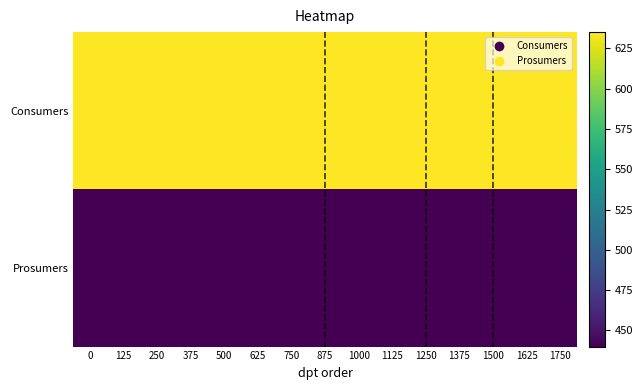

Rank the series by their average value, from lowest to highest.

Prosumers, Consumers